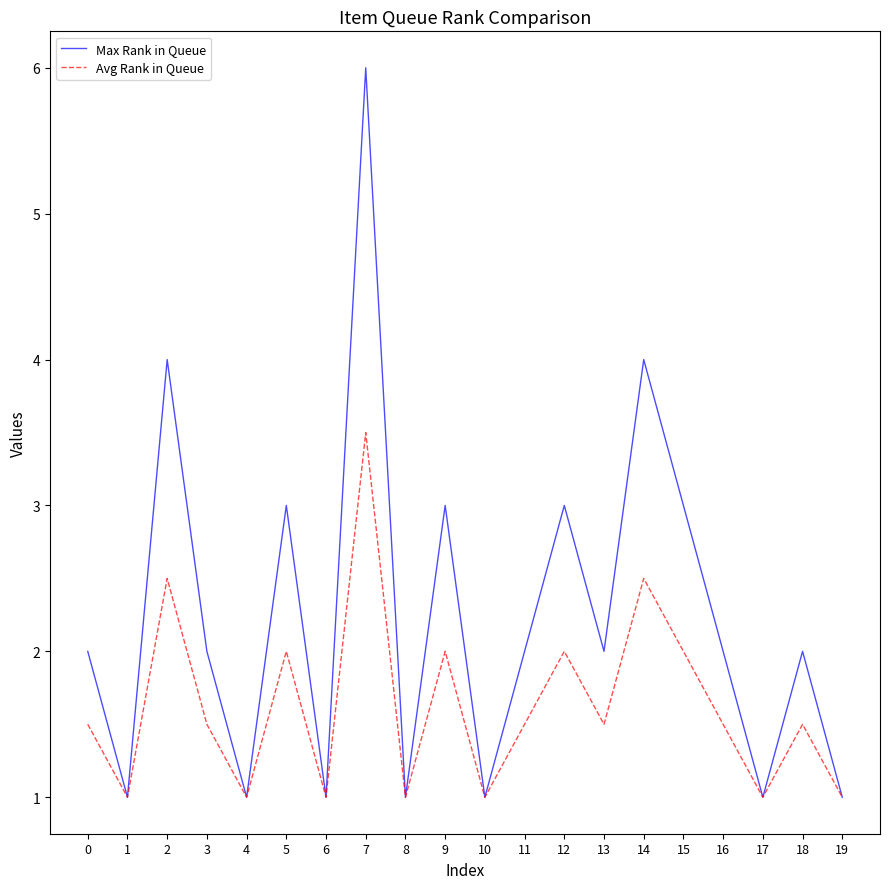

How many lines are shown in the chart?

2